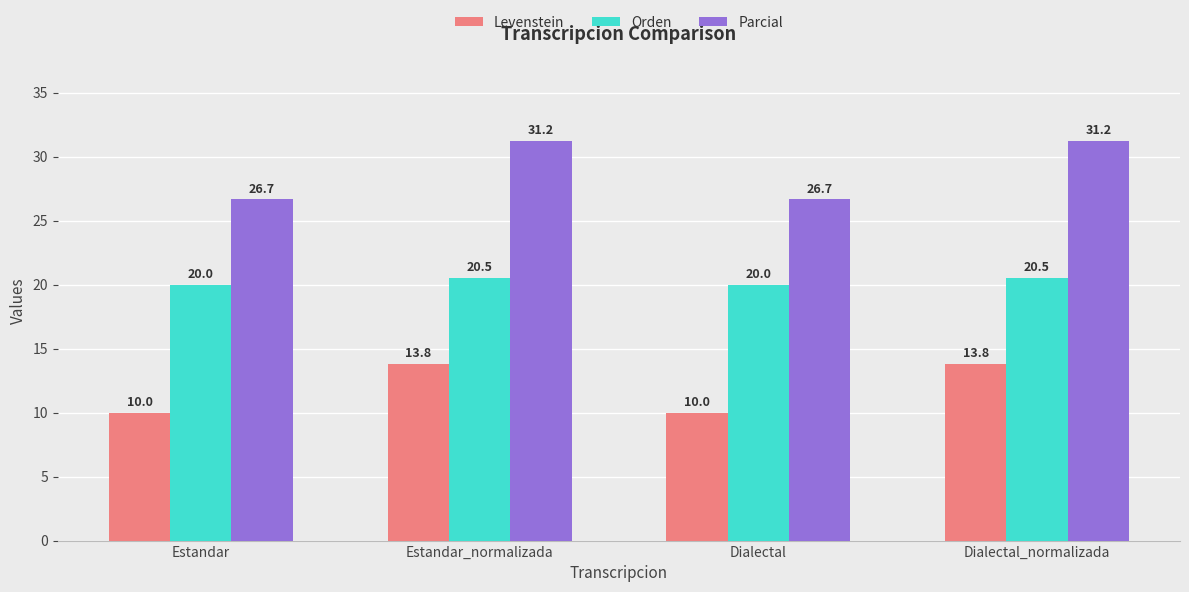

What position from the right is Estandar?

4